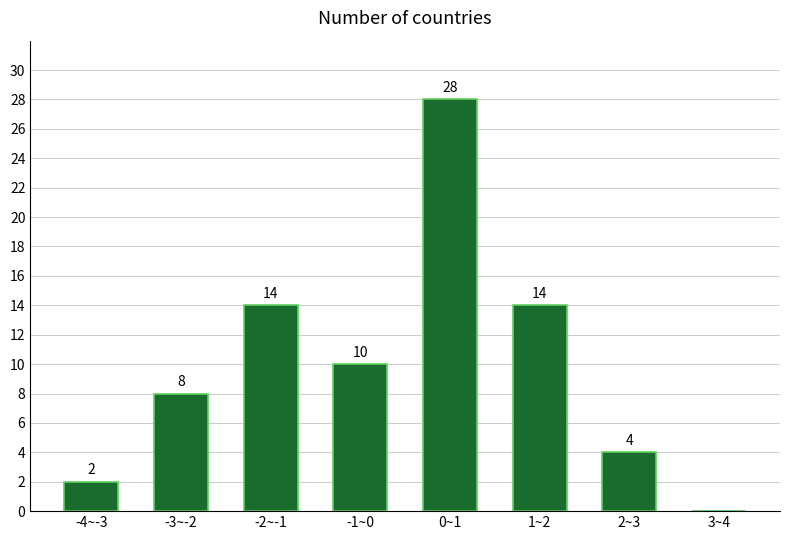

Reading left to right, transcribe all the data shown in this chart.

-4~-3=2	-3~-2=8	-2~-1=14	-1~0=10	0~1=28	1~2=14	2~3=4	3~4=0